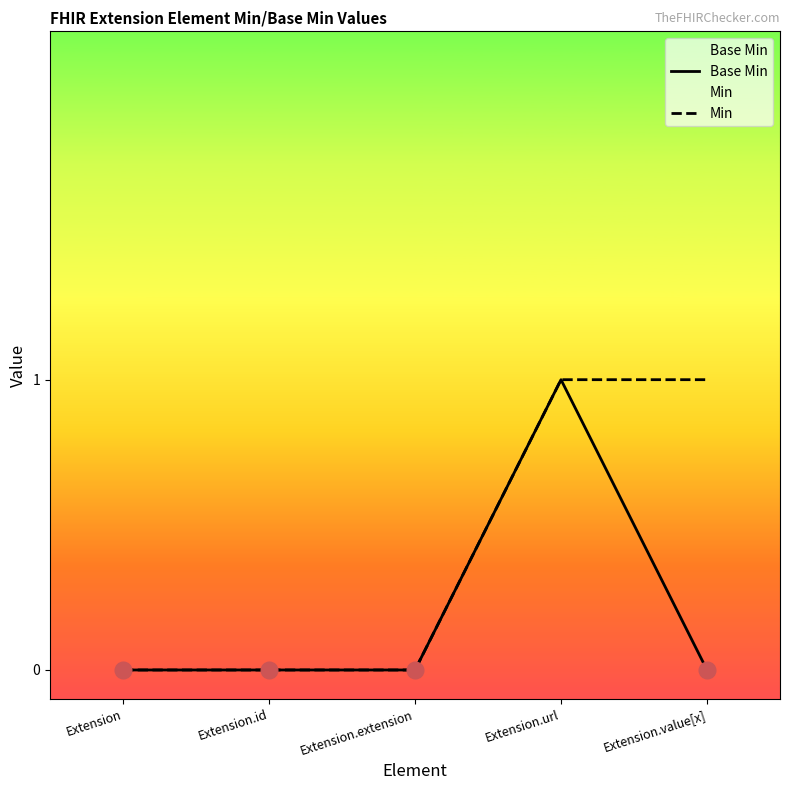

True or false: Base Min and Min intersect in this chart.

False